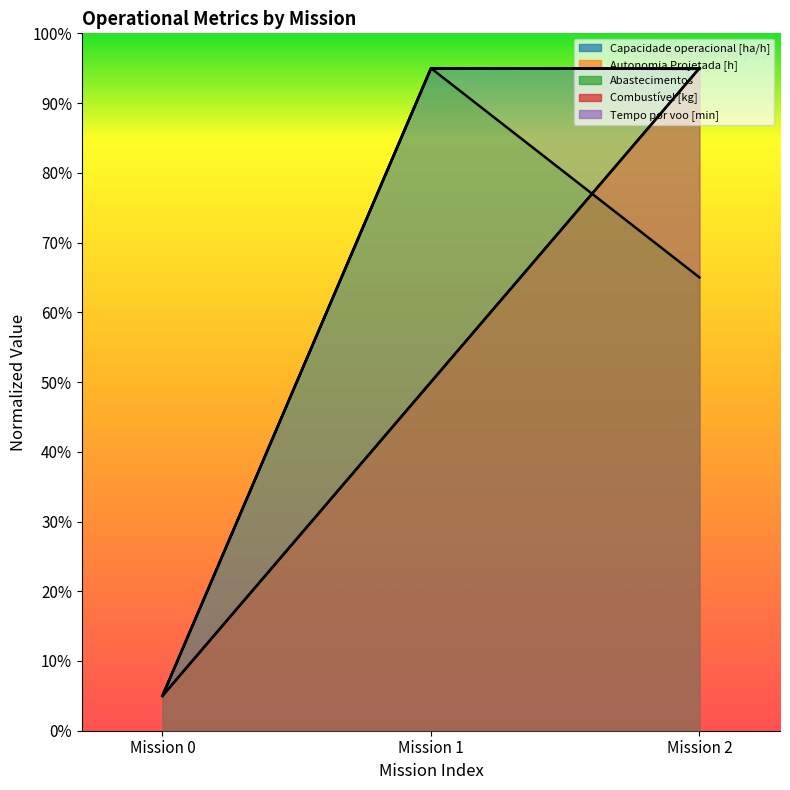

What is the greatest value displayed?

19.0